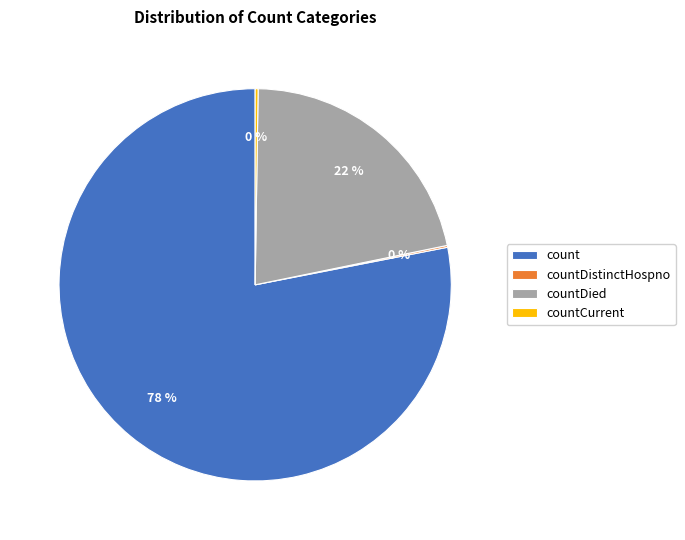

Is it true that count is 78% of the pie?

True